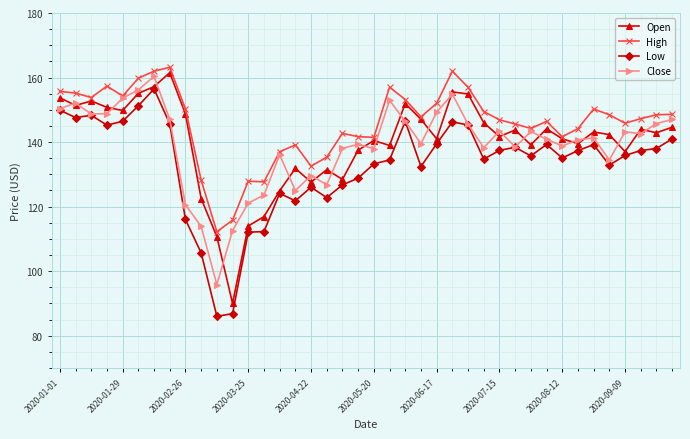

What is the value of the High point at the 26th from the left?

161.9